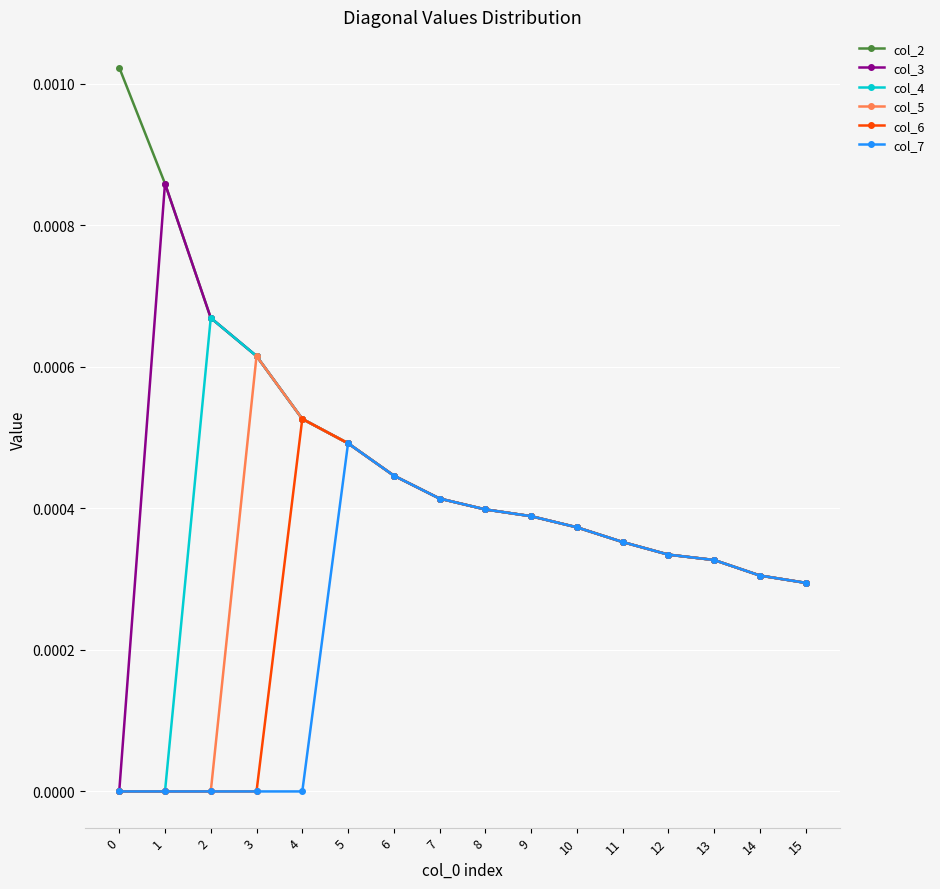

How many lines are shown in the chart?

6